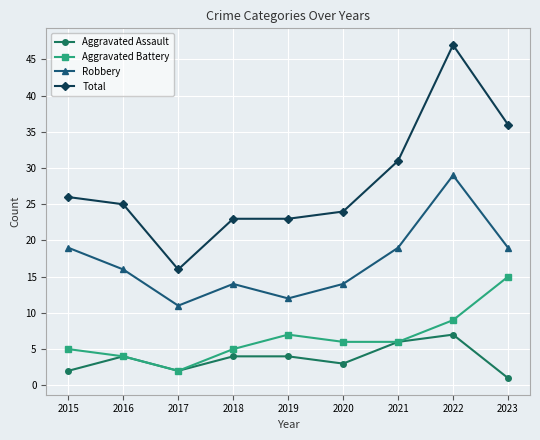

Where is the first local minimum for Total?

2017